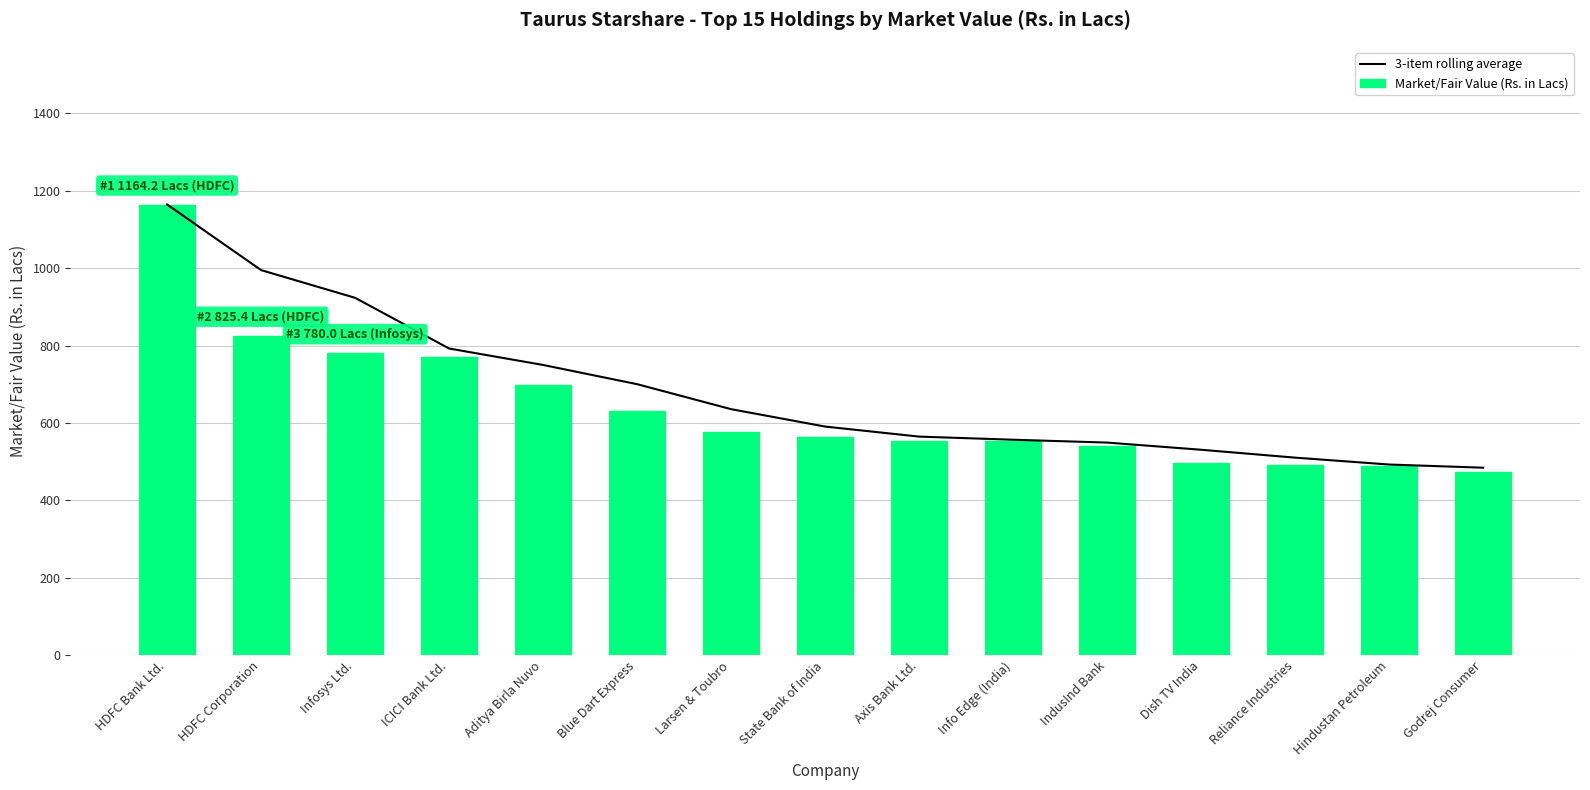

What is the value of the Market/Fair Value (Rs. in Lacs) bar at the 7th from the left?

577.6